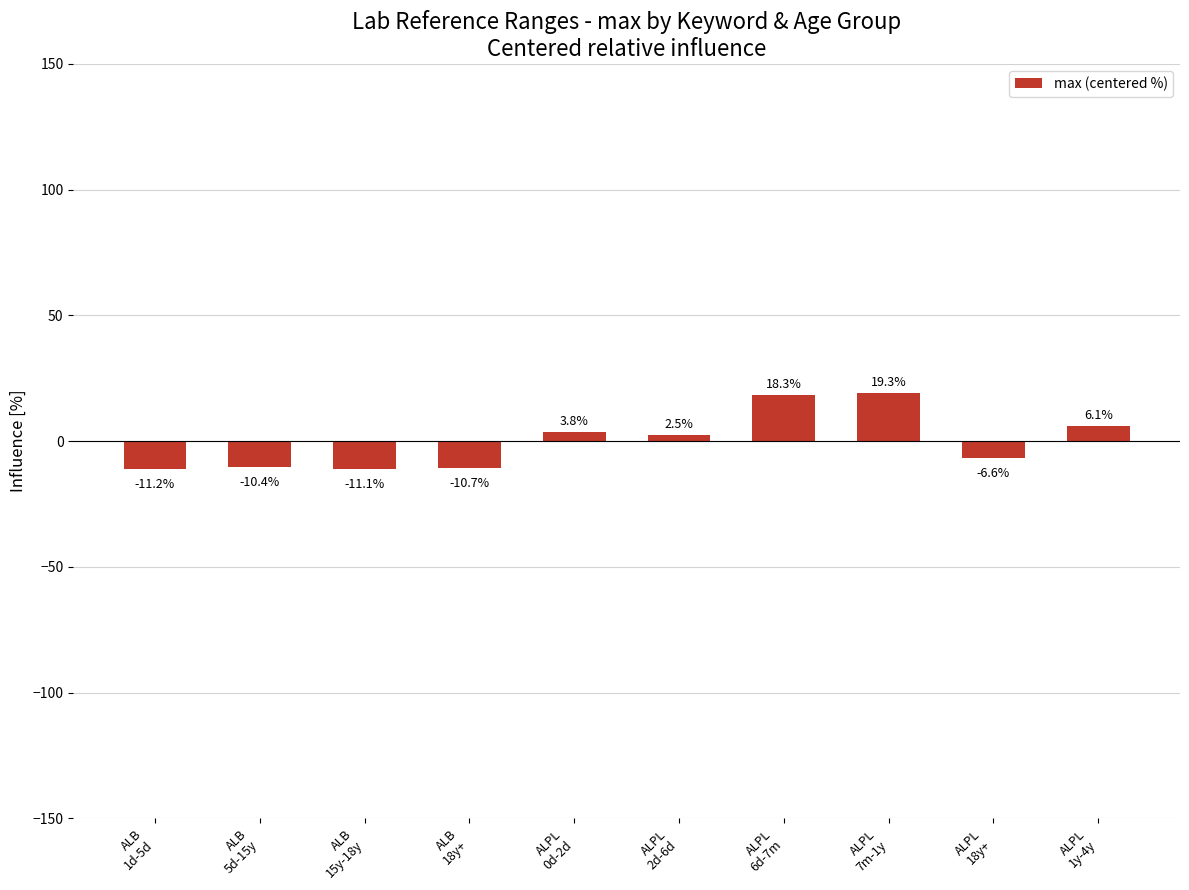

The value at ALPL
7m-1y is 19.3. True or false?

True